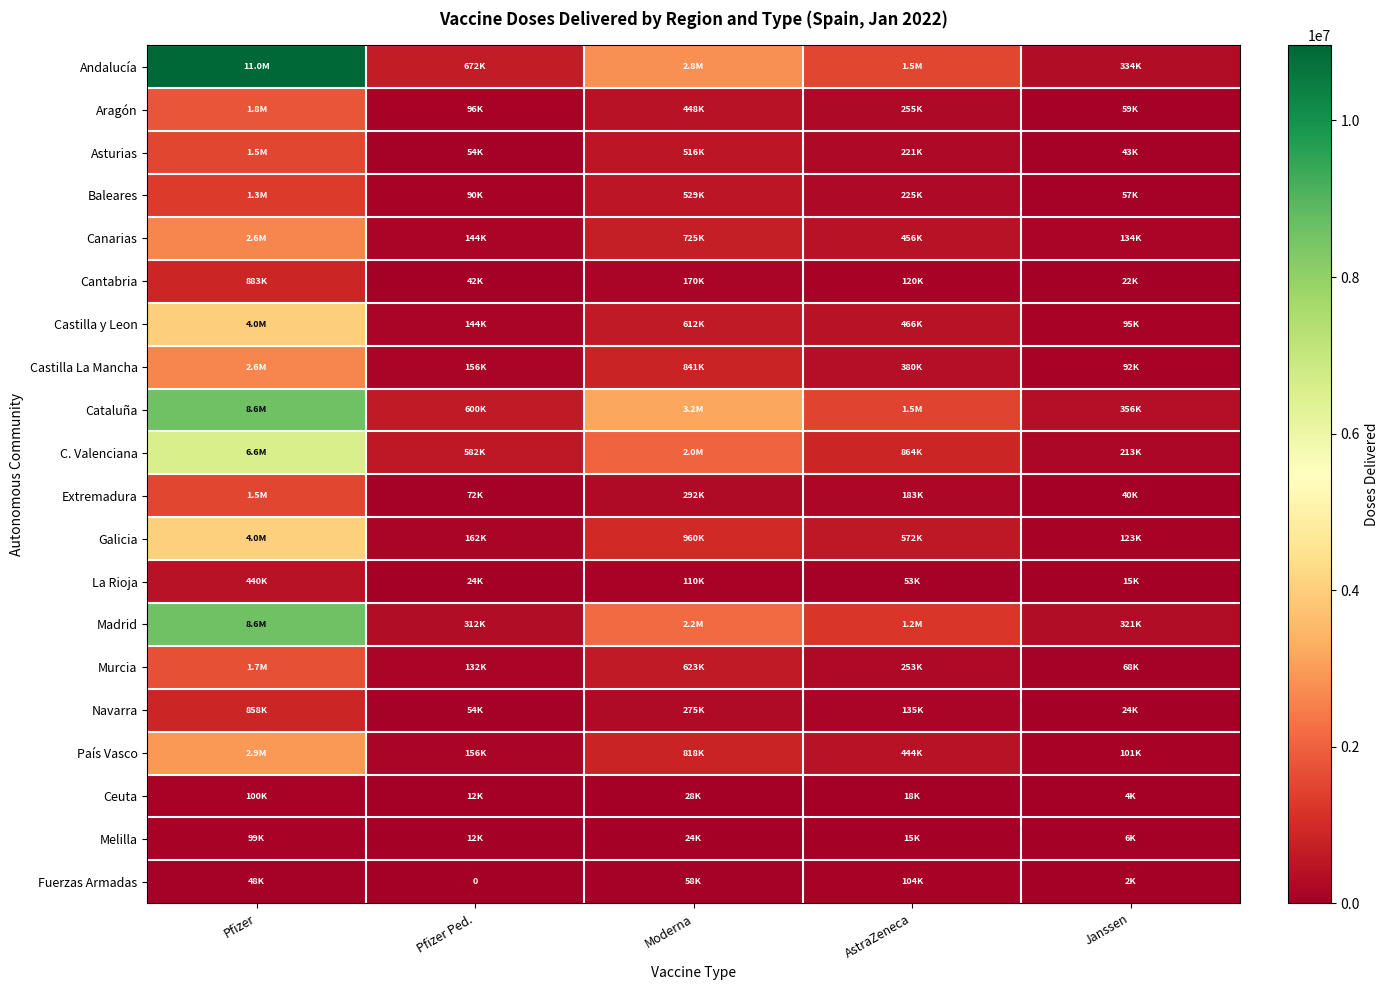

What is the greatest value displayed?

10959480